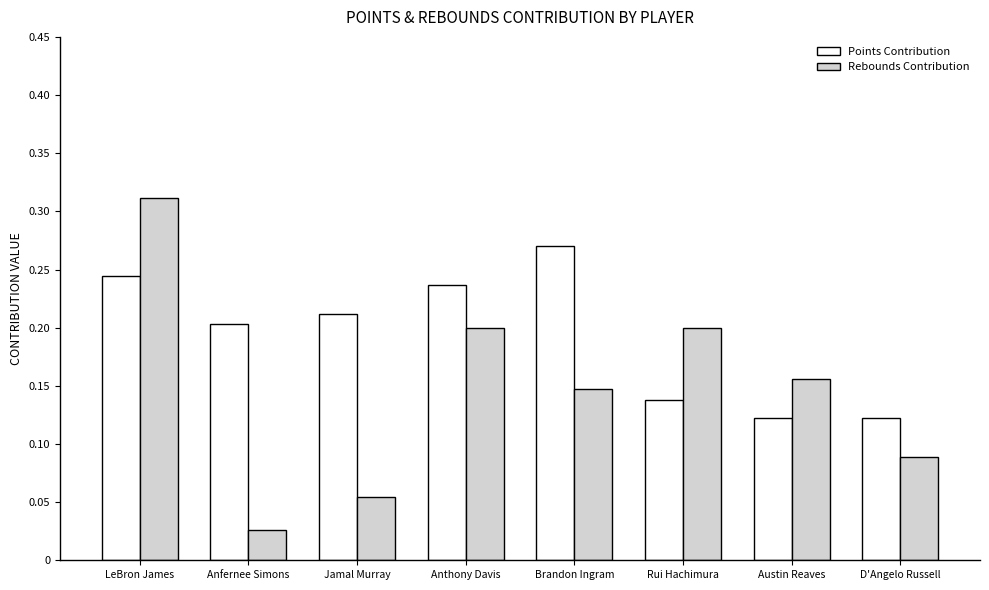

Is the value of Points Contribution at Rui Hachimura greater than the value of Rebounds Contribution at Brandon Ingram?

No